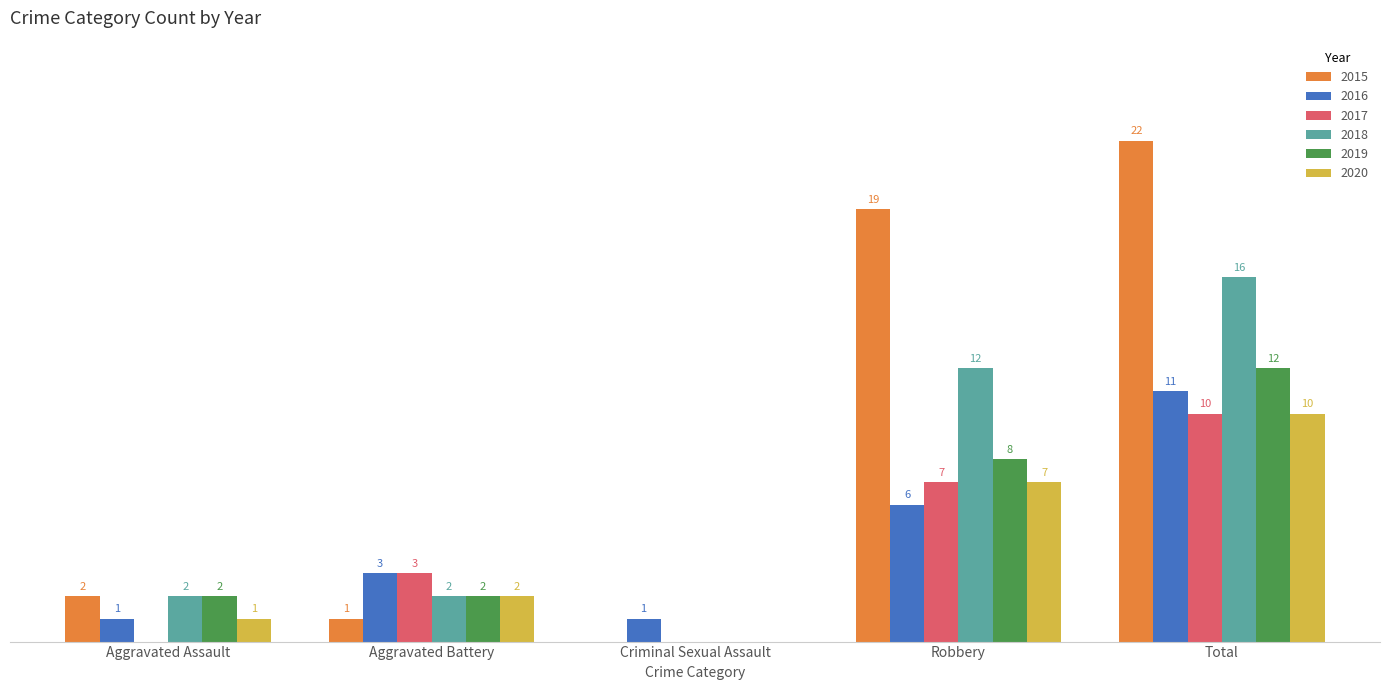

Is the value of 2019 at Aggravated Battery greater than the value of 2015 at Criminal Sexual Assault?

Yes